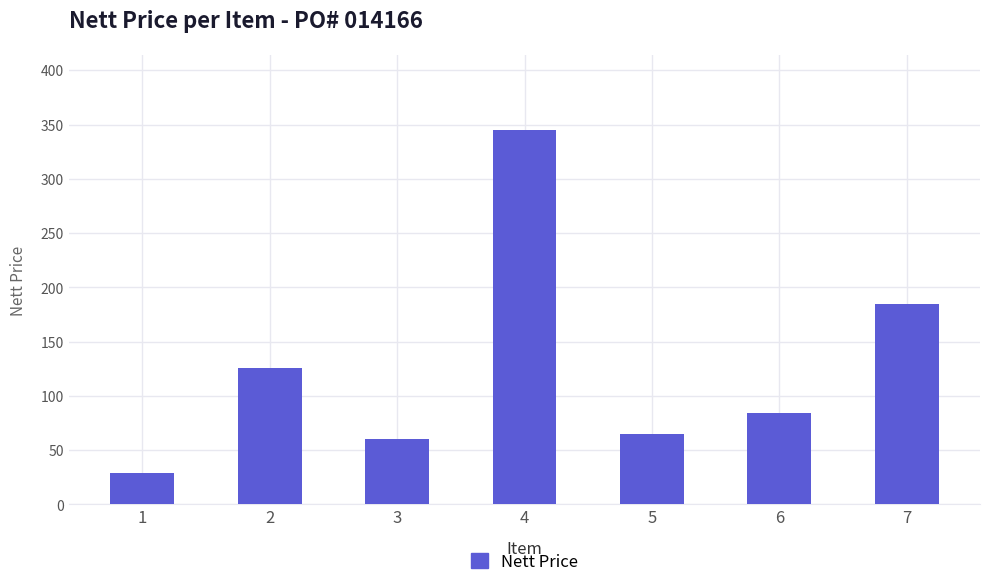

At which category does the chart reach its peak across all series?

4